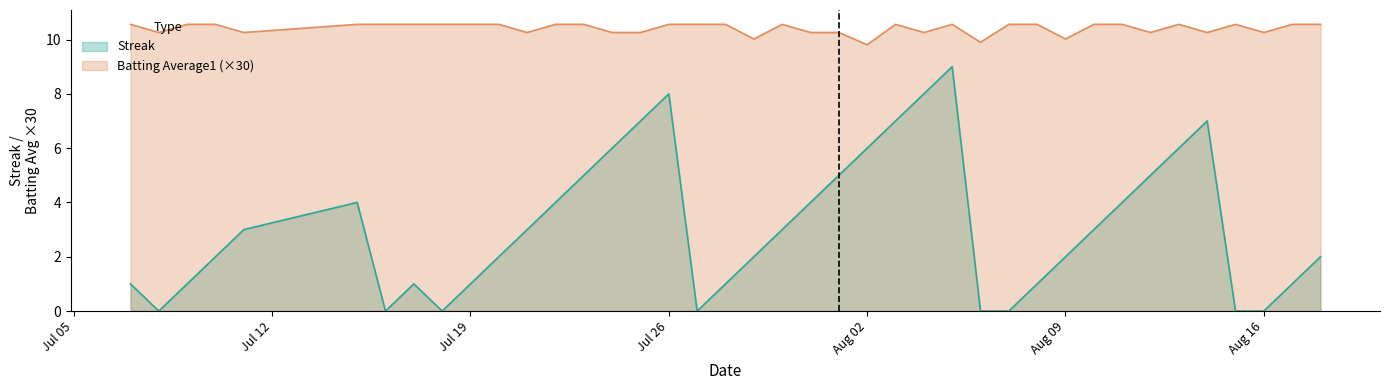

Which series has the largest total across all categories?

Batting Average1 (×30)